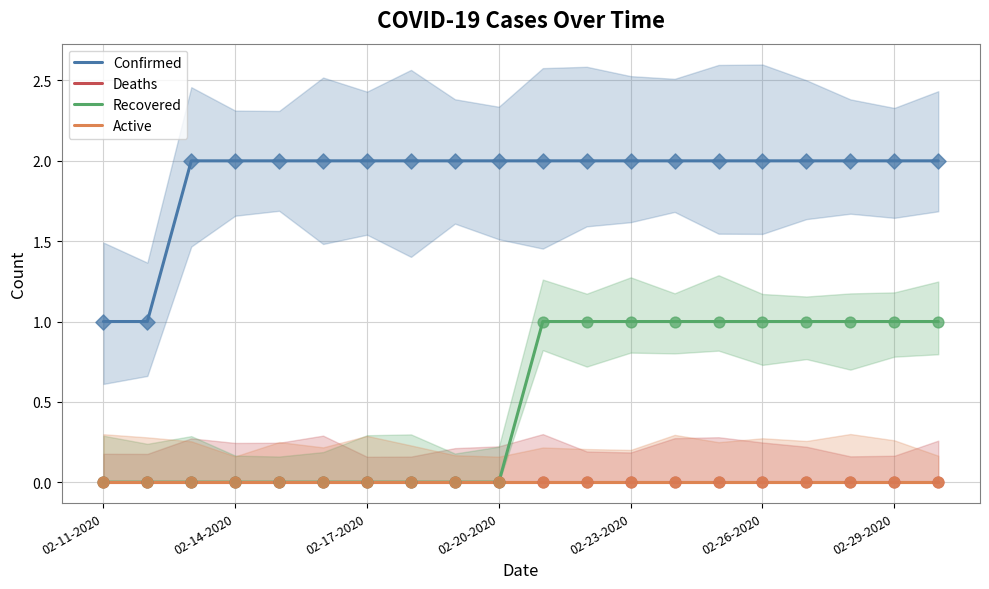

Which series reaches the minimum Y coordinate?

Deaths